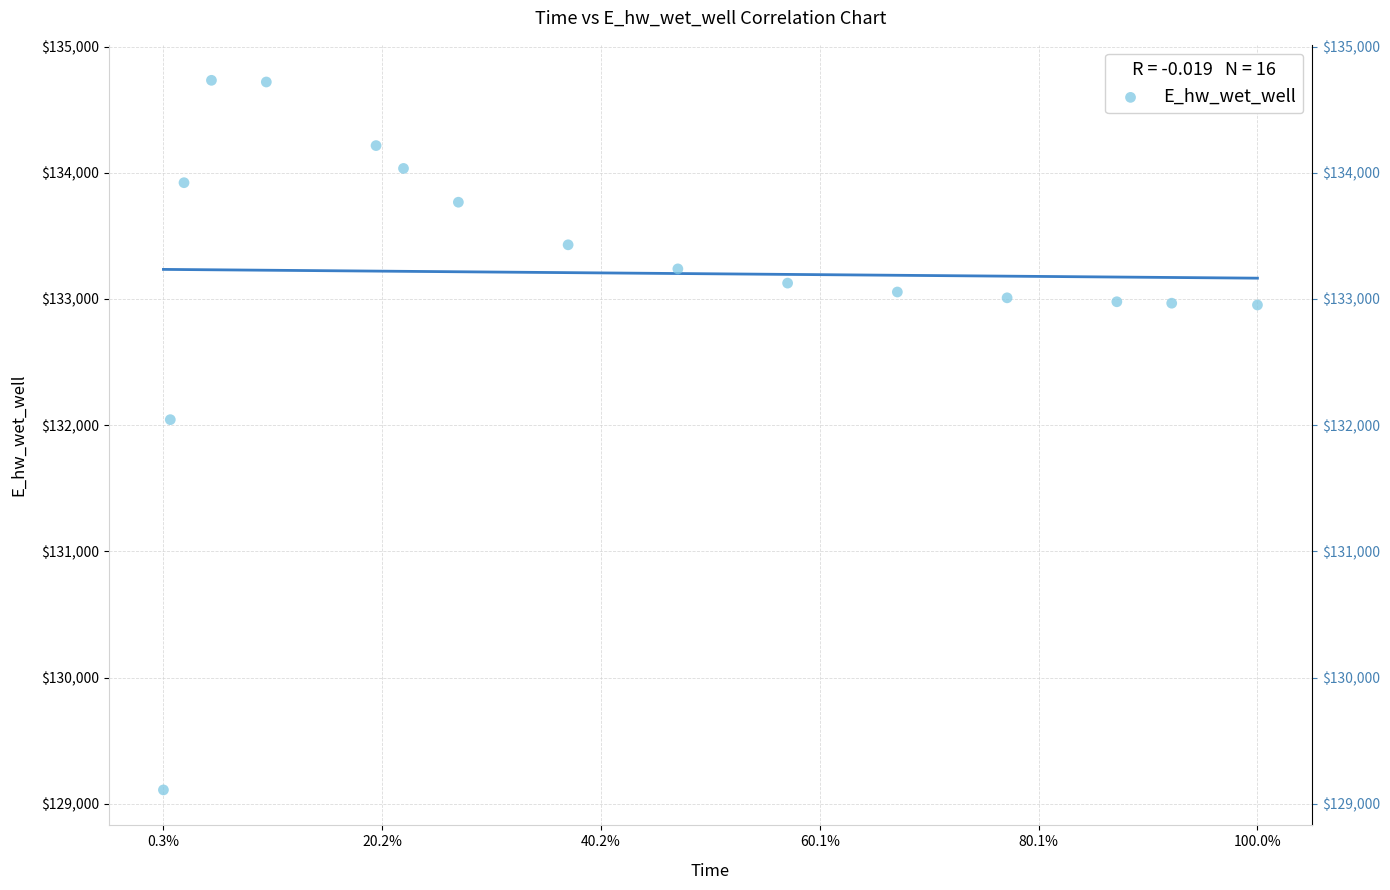

What Y value in the scatter plot is closest to 131920?

132043.4